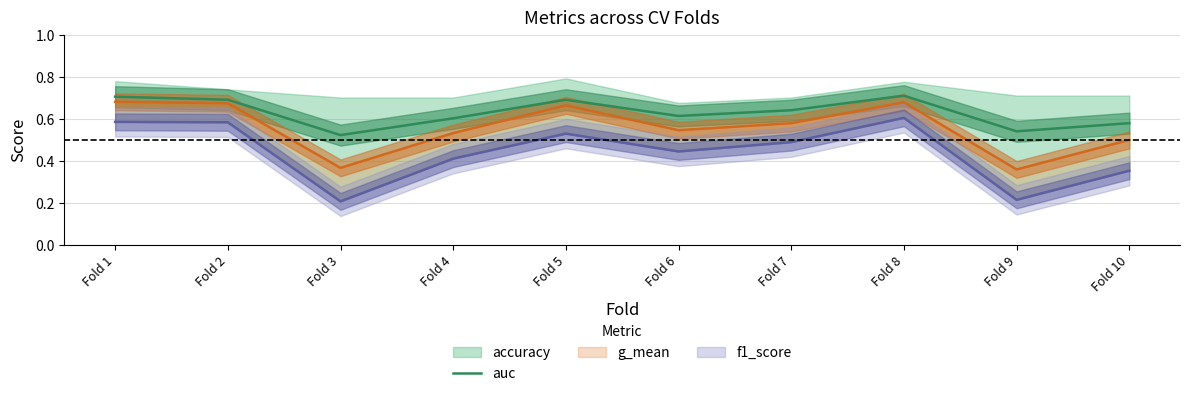

At which label is the value closest to 0?

Fold 3